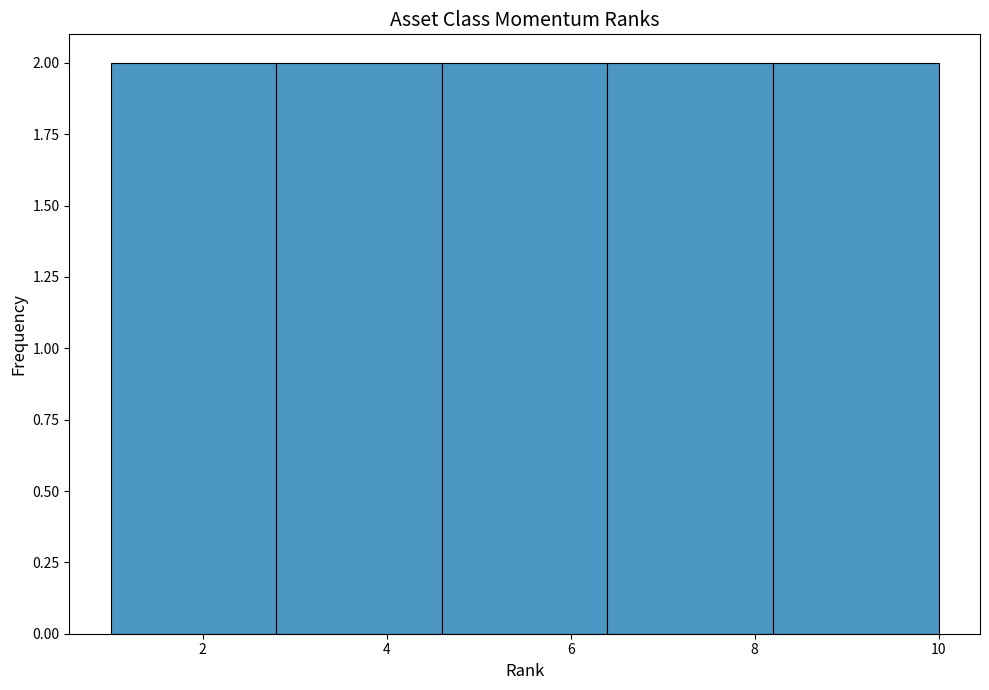

Reading left to right, transcribe this chart: for each bar, give the range it covers on the x-axis and its height. The values are not printed on the chart, so give them approximately, as read against the axis.

1.0 to 2.8: 2
2.8 to 4.6: 2
4.6 to 6.4: 2
6.4 to 8.2: 2
8.2 to 10.0: 2